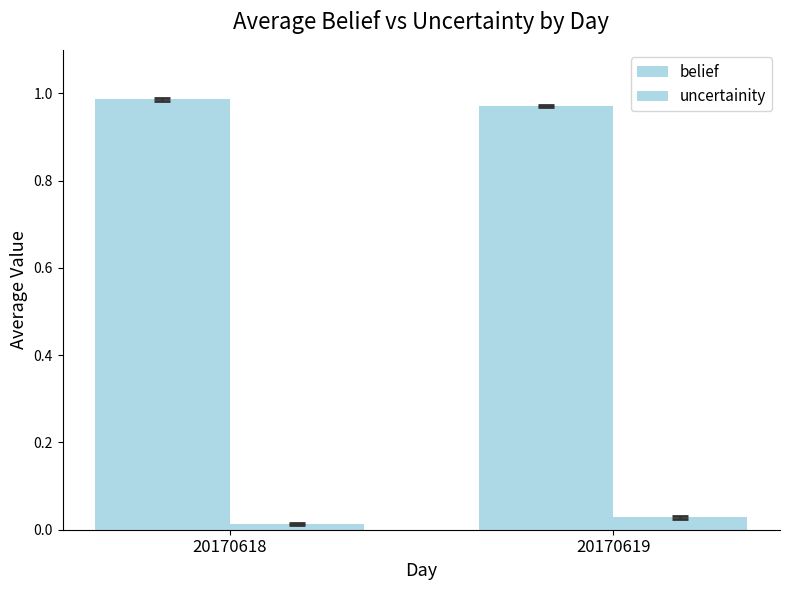

List the series in order of their overall mean, highest first.

belief, uncertainity